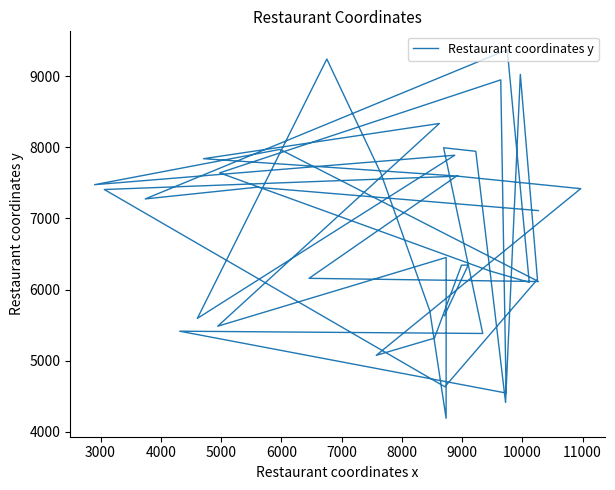

What is the label of the 33rd point from the right?

9000